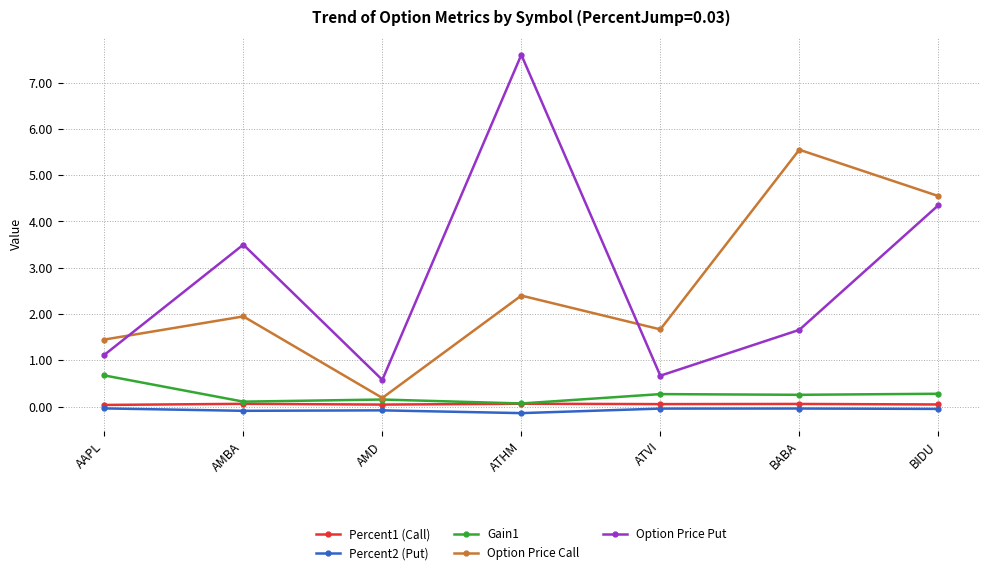

What is the minimum value shown in the chart?

-0.1